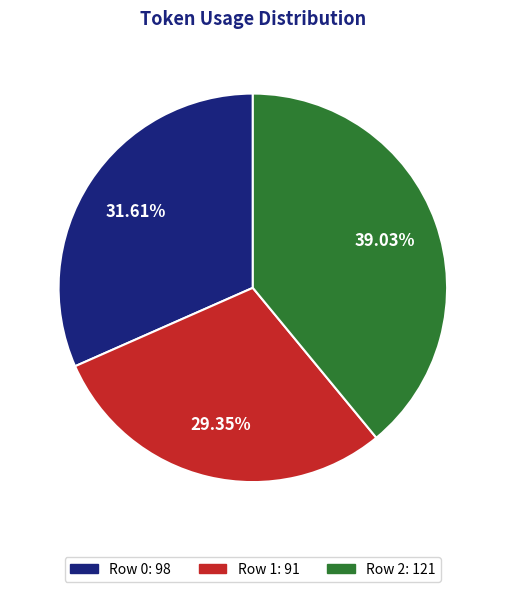

How many segments does this pie chart have?

3